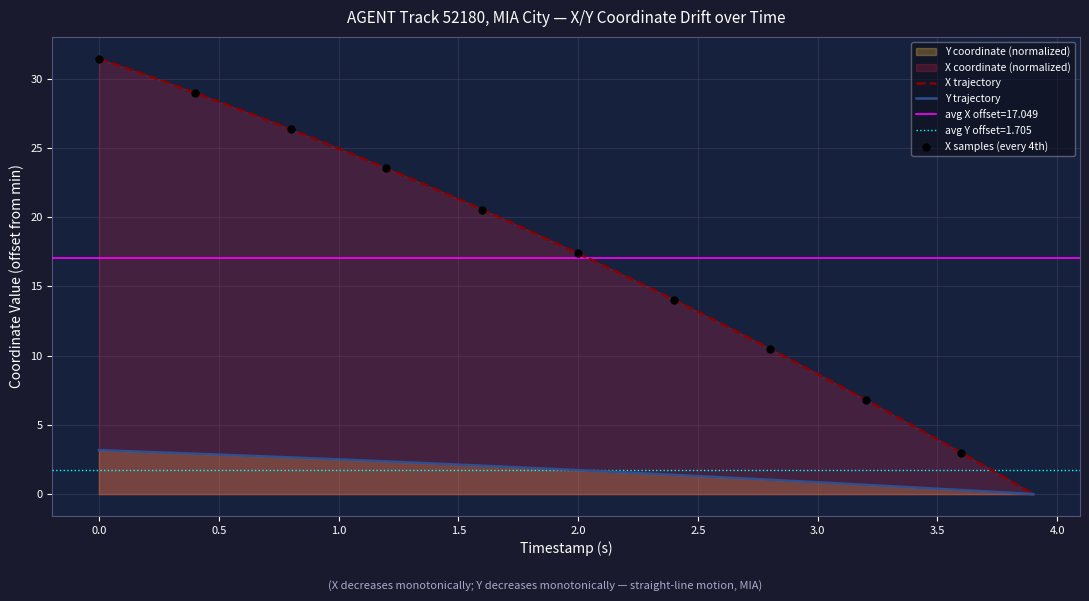

What is the highest value of the Y trajectory series?

3.2